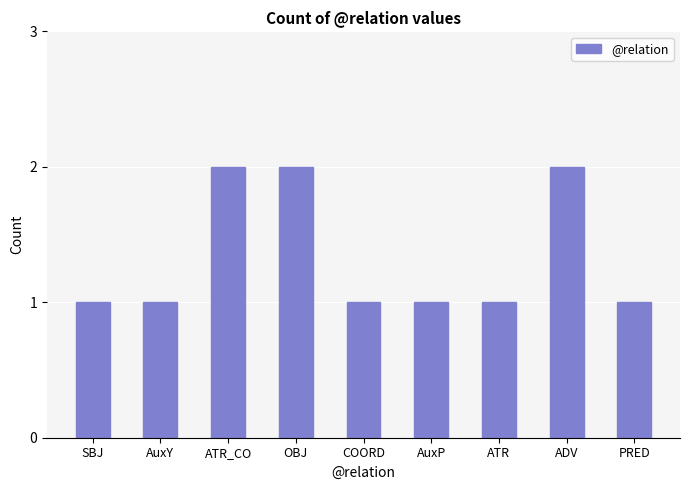

What is the change in value from ATR_CO to AuxP?

-1